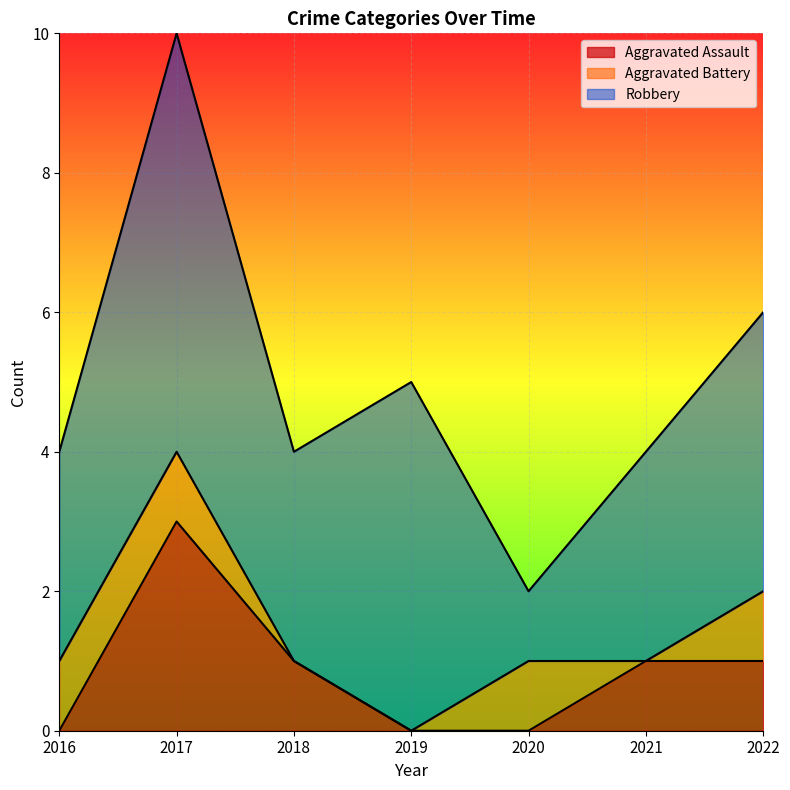

True or false: Robbery and Aggravated Battery intersect in this chart.

False